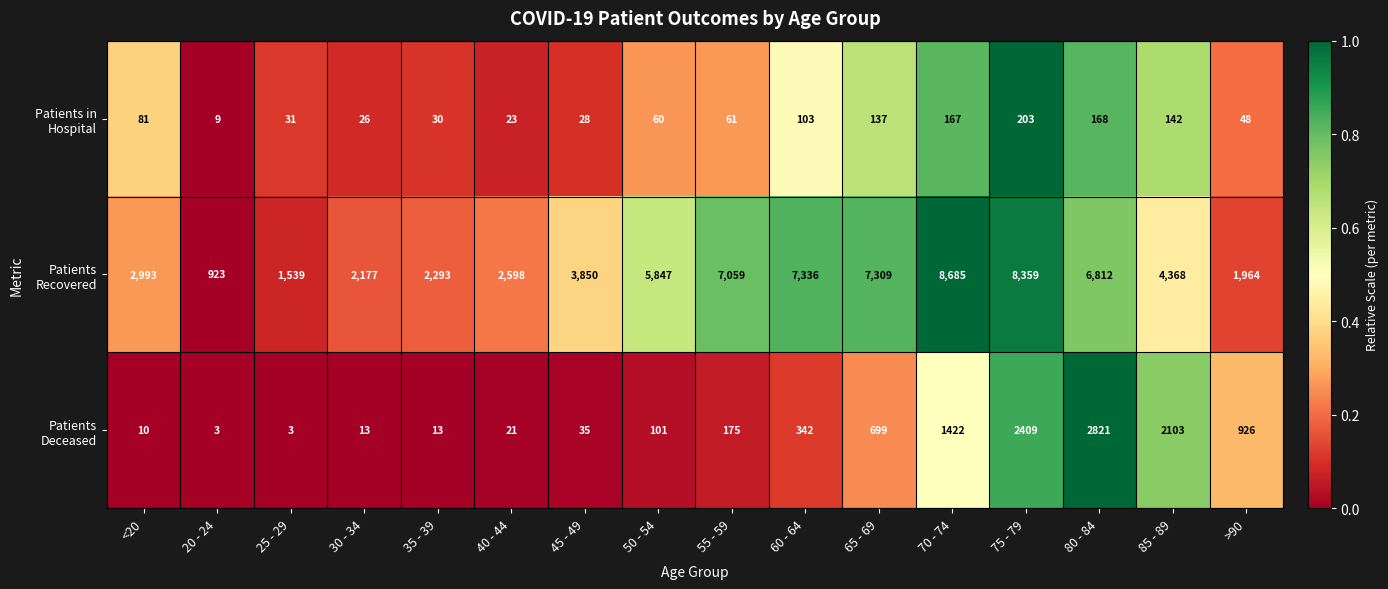

What is the spread (max minus min) of values at 60 - 64?

7233